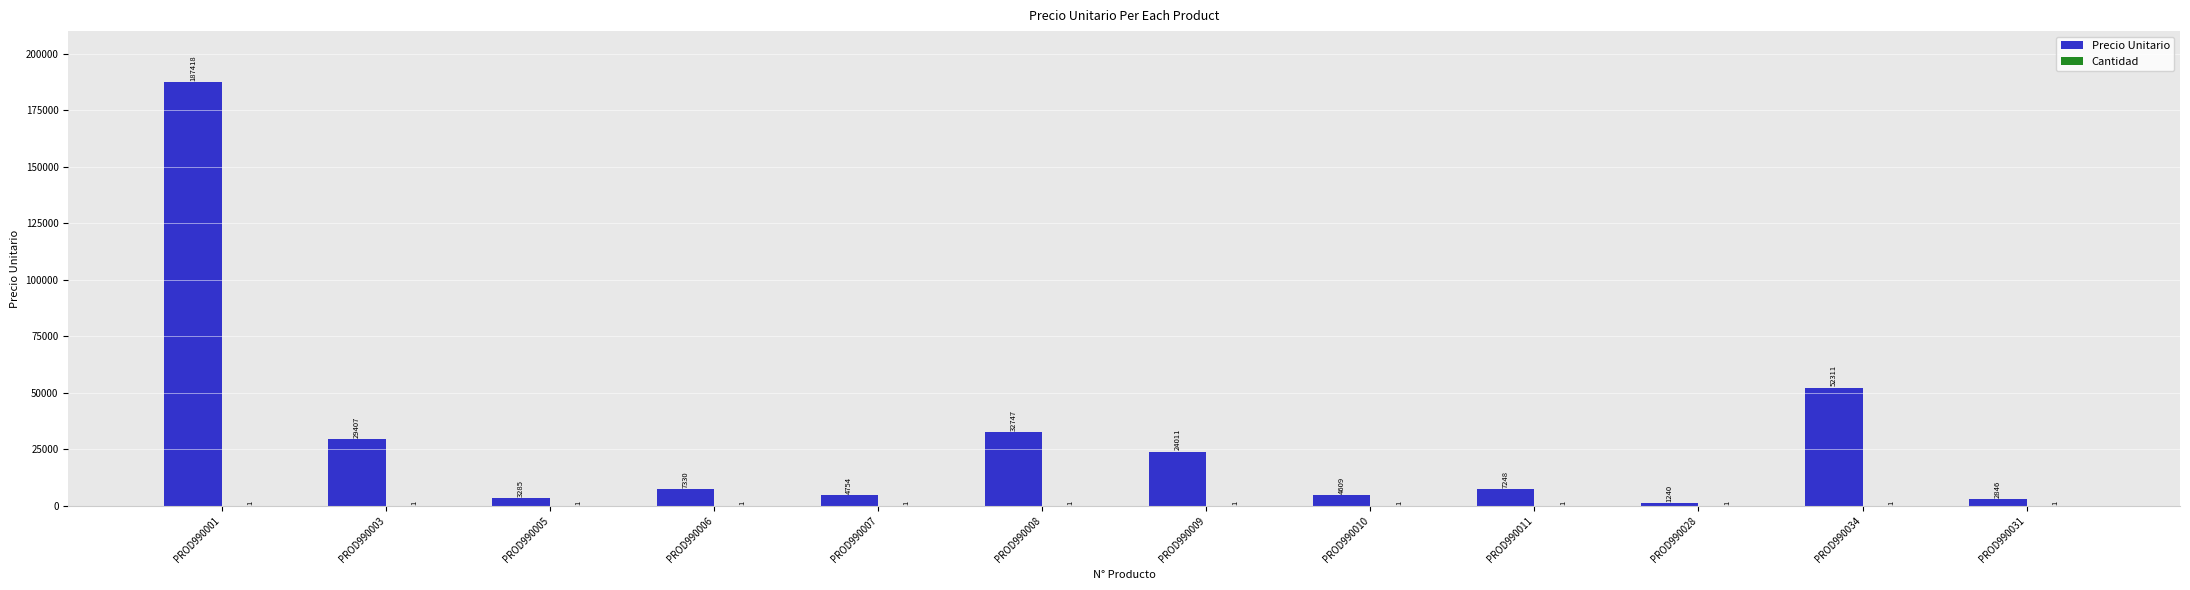

What is the sum of all Precio Unitario values?

357206